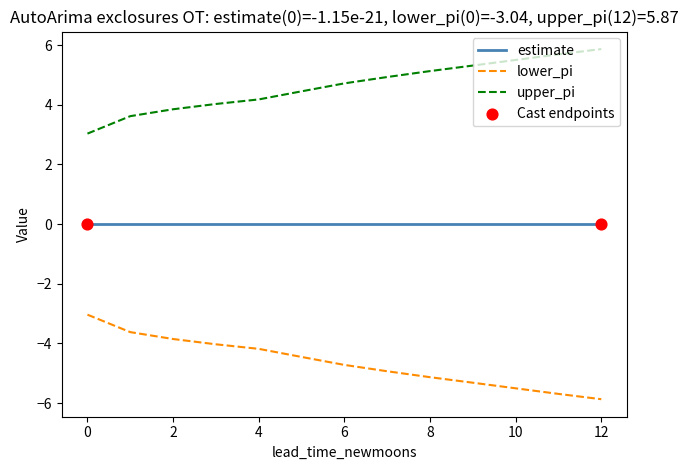

Rank the series by their average value, from lowest to highest.

lower_pi, estimate, upper_pi